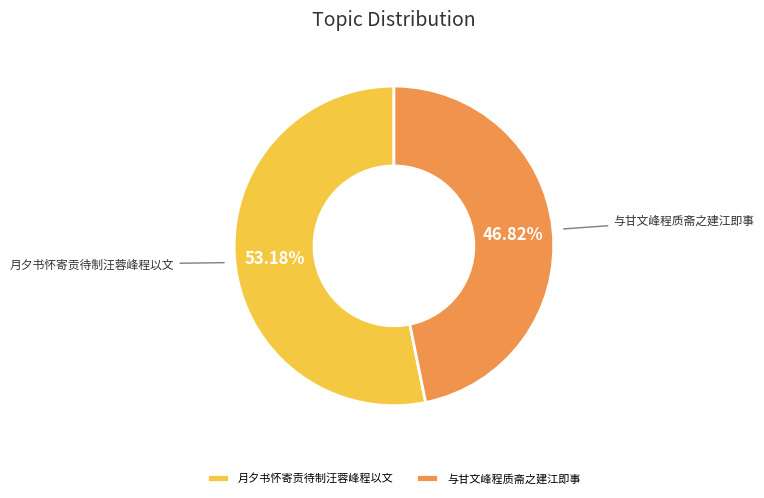

What percentage is the 月夕书怀寄贡待制汪蓉峰程以文 slice, to the nearest percent?

53%